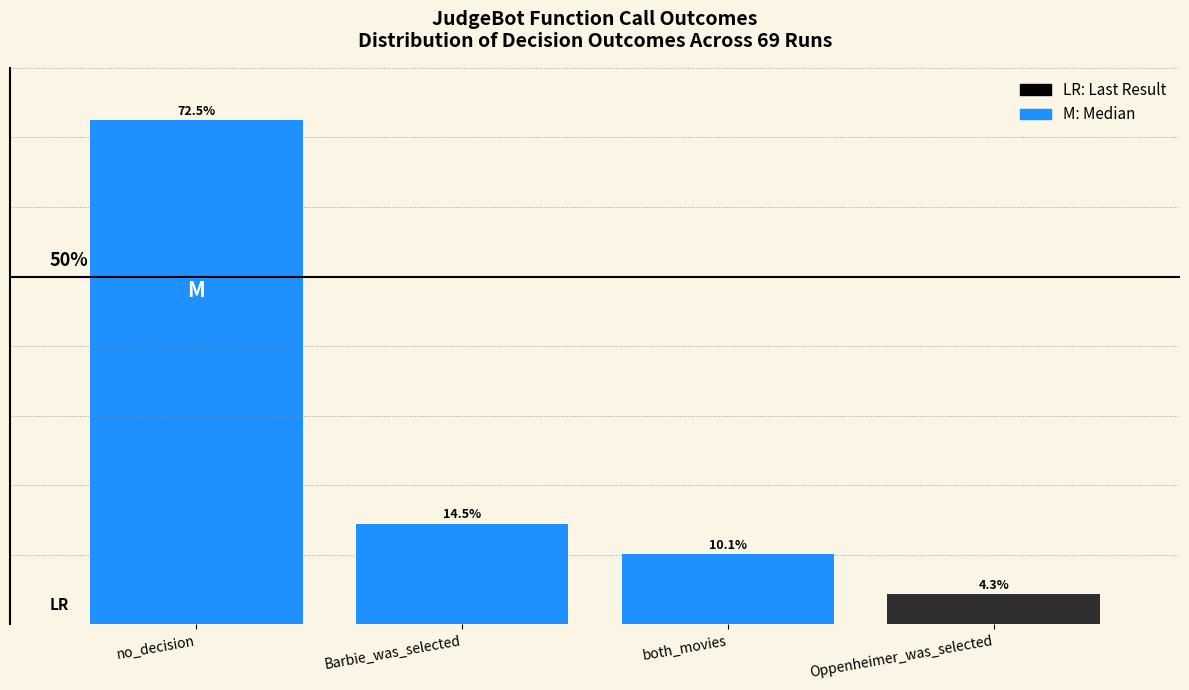

Between no_decision and Barbie_was_selected, which is larger?

no_decision